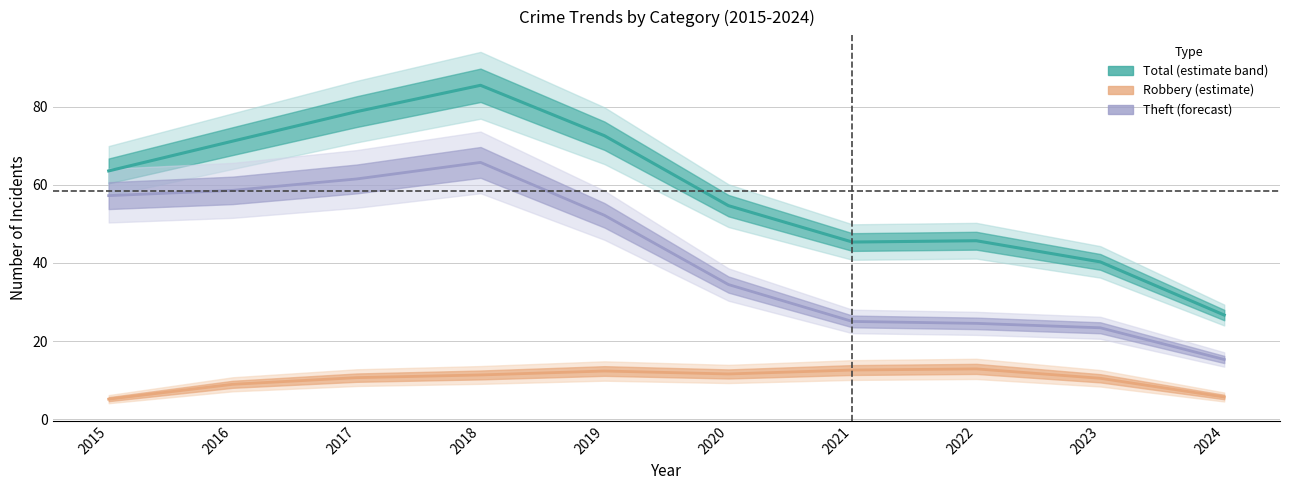

At which category is the sum across all series the highest?

2018